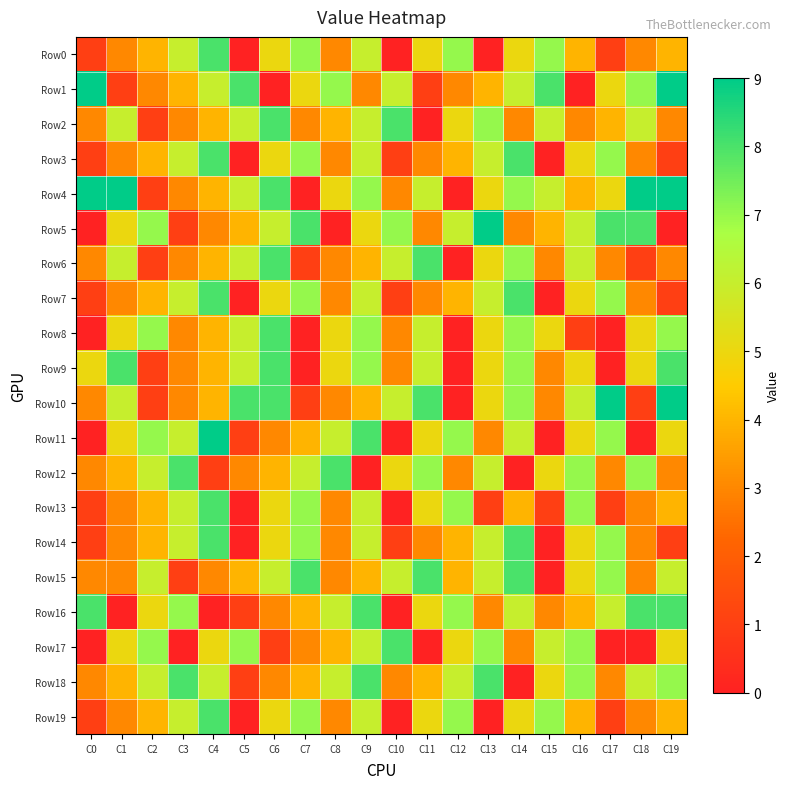

Reading left to right, what are all the values shown in this chart?

Row0: C0=1	C1=3	C2=4	C3=6	C4=8	C5=0	C6=5	C7=7	C8=3	C9=6	C10=0	C11=5	C12=7	C13=0	C14=5	C15=7	C16=4	C17=1	C18=3	C19=4
Row1: C0=9	C1=1	C2=3	C3=4	C4=6	C5=8	C6=0	C7=5	C8=7	C9=3	C10=6	C11=1	C12=3	C13=4	C14=6	C15=8	C16=0	C17=5	C18=7	C19=9
Row2: C0=3	C1=6	C2=1	C3=3	C4=4	C5=6	C6=8	C7=3	C8=4	C9=6	C10=8	C11=0	C12=5	C13=7	C14=3	C15=6	C16=3	C17=4	C18=6	C19=3
Row3: C0=1	C1=3	C2=4	C3=6	C4=8	C5=0	C6=5	C7=7	C8=3	C9=6	C10=1	C11=3	C12=4	C13=6	C14=8	C15=0	C16=5	C17=7	C18=3	C19=1
Row4: C0=9	C1=9	C2=1	C3=3	C4=4	C5=6	C6=8	C7=0	C8=5	C9=7	C10=3	C11=6	C12=0	C13=5	C14=7	C15=6	C16=4	C17=5	C18=9	C19=9
Row5: C0=0	C1=5	C2=7	C3=1	C4=3	C5=4	C6=6	C7=8	C8=0	C9=5	C10=7	C11=3	C12=6	C13=9	C14=3	C15=4	C16=6	C17=8	C18=8	C19=0
Row6: C0=3	C1=6	C2=1	C3=3	C4=4	C5=6	C6=8	C7=1	C8=3	C9=4	C10=6	C11=8	C12=0	C13=5	C14=7	C15=3	C16=6	C17=3	C18=1	C19=3
Row7: C0=1	C1=3	C2=4	C3=6	C4=8	C5=0	C6=5	C7=7	C8=3	C9=6	C10=1	C11=3	C12=4	C13=6	C14=8	C15=0	C16=5	C17=7	C18=3	C19=1
Row8: C0=0	C1=5	C2=7	C3=3	C4=4	C5=6	C6=8	C7=0	C8=5	C9=7	C10=3	C11=6	C12=0	C13=5	C14=7	C15=5	C16=1	C17=0	C18=5	C19=7
Row9: C0=5	C1=8	C2=1	C3=3	C4=4	C5=6	C6=8	C7=0	C8=5	C9=7	C10=3	C11=6	C12=0	C13=5	C14=7	C15=3	C16=5	C17=0	C18=5	C19=8
Row10: C0=3	C1=6	C2=1	C3=3	C4=4	C5=8	C6=8	C7=1	C8=3	C9=4	C10=6	C11=8	C12=0	C13=5	C14=7	C15=3	C16=6	C17=9	C18=1	C19=9
Row11: C0=0	C1=5	C2=7	C3=6	C4=9	C5=1	C6=3	C7=4	C8=6	C9=8	C10=0	C11=5	C12=7	C13=3	C14=6	C15=0	C16=5	C17=7	C18=0	C19=5
Row12: C0=3	C1=4	C2=6	C3=8	C4=1	C5=3	C6=4	C7=6	C8=8	C9=0	C10=5	C11=7	C12=3	C13=6	C14=0	C15=5	C16=7	C17=3	C18=7	C19=3
Row13: C0=1	C1=3	C2=4	C3=6	C4=8	C5=0	C6=5	C7=7	C8=3	C9=6	C10=0	C11=5	C12=7	C13=1	C14=4	C15=1	C16=7	C17=1	C18=3	C19=4
Row14: C0=1	C1=3	C2=4	C3=6	C4=8	C5=0	C6=5	C7=7	C8=3	C9=6	C10=1	C11=3	C12=4	C13=6	C14=8	C15=0	C16=5	C17=7	C18=3	C19=1
Row15: C0=3	C1=3	C2=6	C3=1	C4=3	C5=4	C6=6	C7=8	C8=3	C9=4	C10=6	C11=8	C12=4	C13=6	C14=8	C15=0	C16=5	C17=7	C18=3	C19=6
Row16: C0=8	C1=0	C2=5	C3=7	C4=0	C5=1	C6=3	C7=4	C8=6	C9=8	C10=0	C11=5	C12=7	C13=3	C14=6	C15=3	C16=4	C17=6	C18=8	C19=8
Row17: C0=0	C1=5	C2=7	C3=0	C4=5	C5=7	C6=1	C7=3	C8=4	C9=6	C10=8	C11=0	C12=5	C13=7	C14=3	C15=6	C16=7	C17=0	C18=0	C19=5
Row18: C0=3	C1=4	C2=6	C3=8	C4=6	C5=1	C6=3	C7=4	C8=6	C9=8	C10=3	C11=4	C12=6	C13=8	C14=0	C15=5	C16=7	C17=3	C18=6	C19=7
Row19: C0=1	C1=3	C2=4	C3=6	C4=8	C5=0	C6=5	C7=7	C8=3	C9=6	C10=0	C11=5	C12=7	C13=0	C14=5	C15=7	C16=4	C17=1	C18=3	C19=4